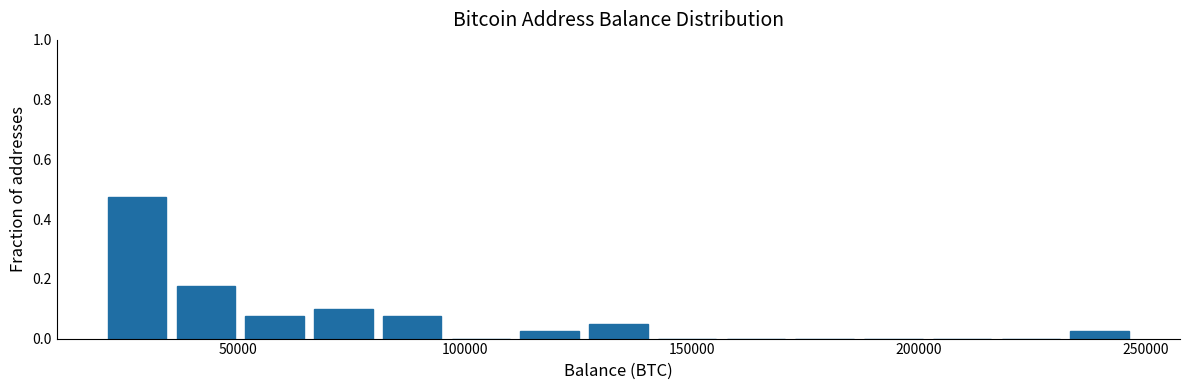

Around what value on the x-axis is the tallest bar? Give the approximate position of its centre, as read against the axis.

30000